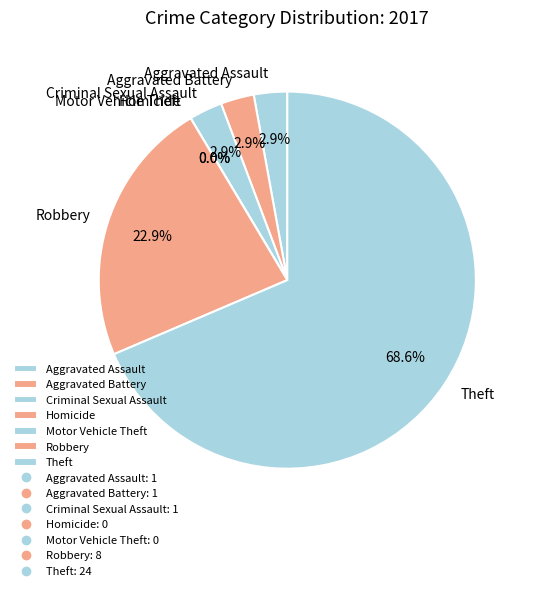

Which category accounts for the majority?

Theft